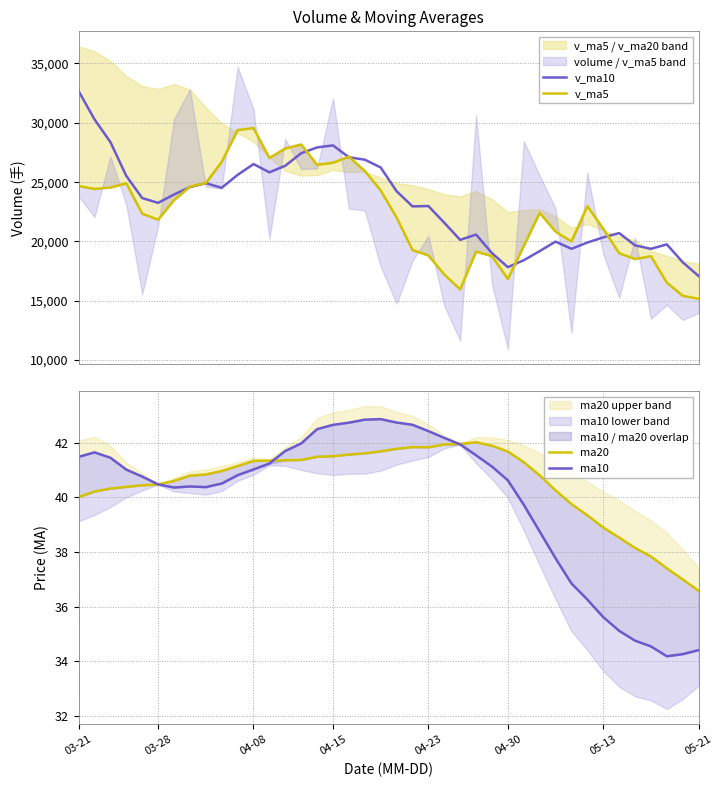

Count the number of categories in the chart.

40